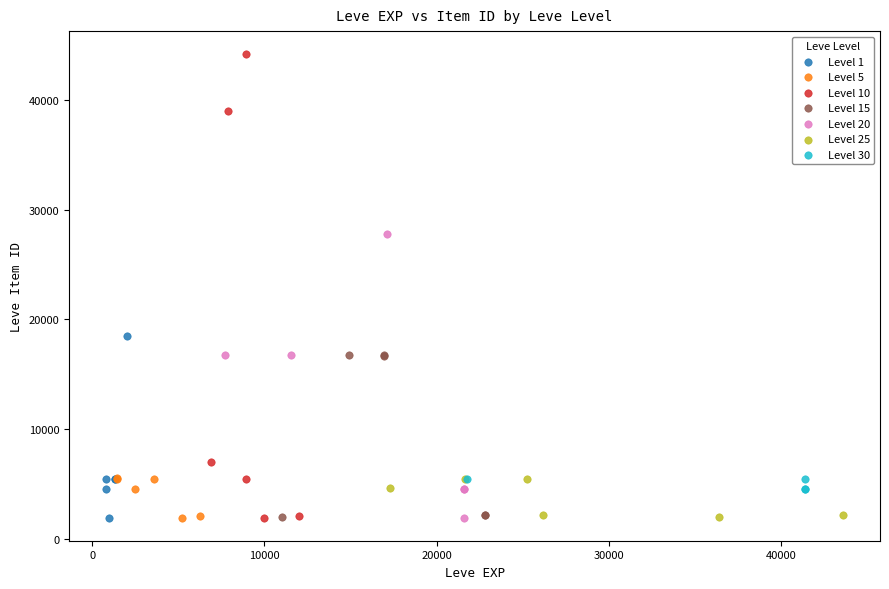

Which series contains the highest Y value?

Level 10